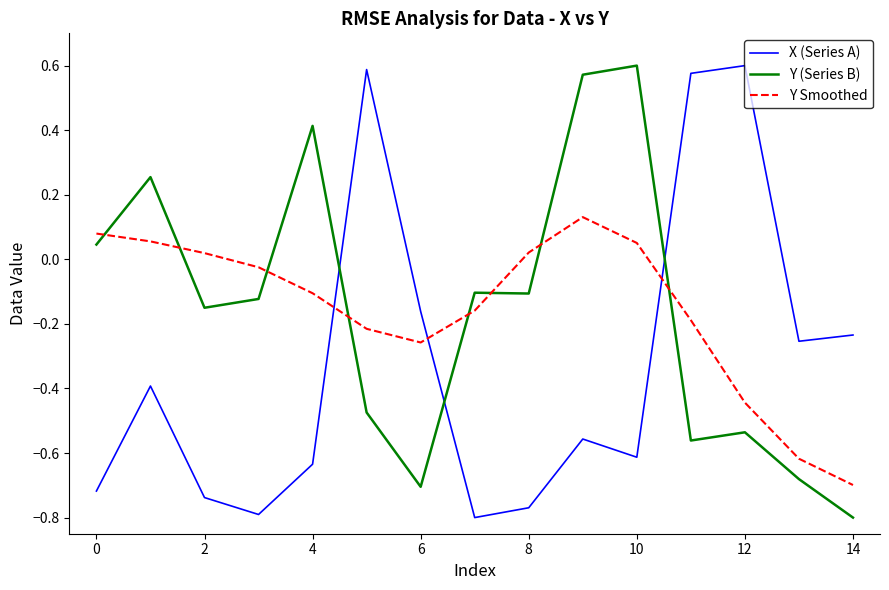

True or false: Y (Series B) and X (Series A) cross at least once.

True